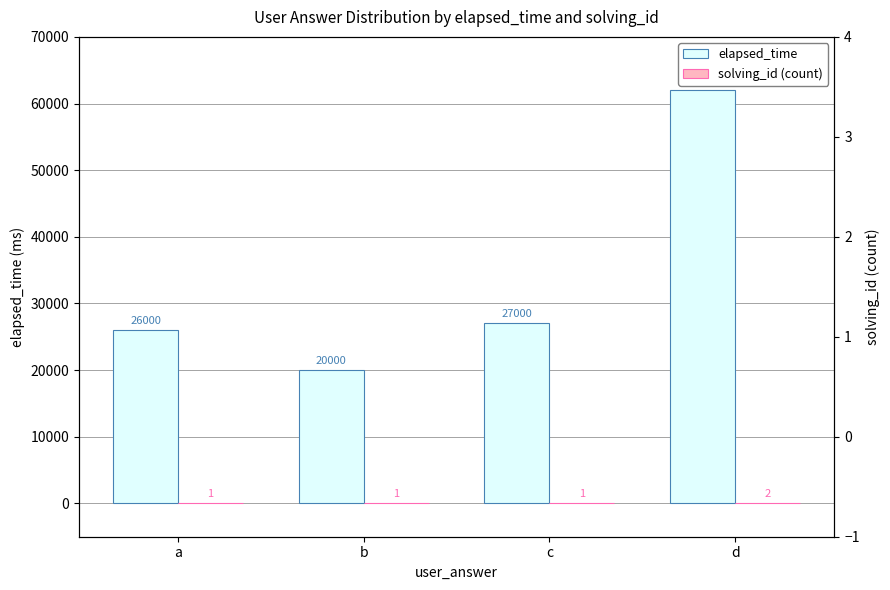

Which series has the widest spread of values?

elapsed_time